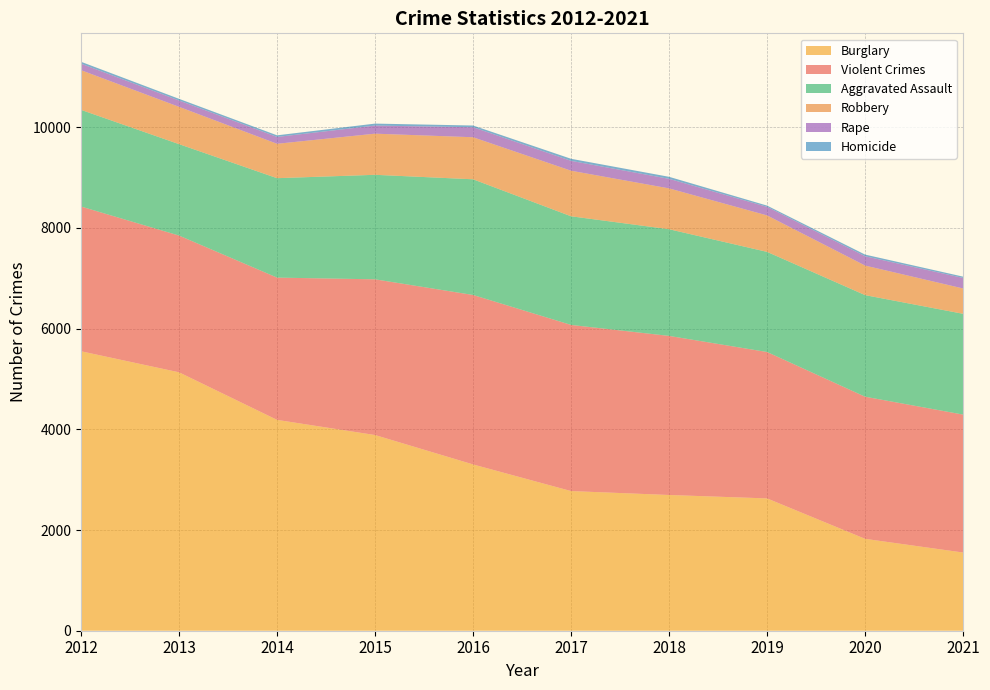

Reading left to right, what are all the values shown in this chart?

Violent Crimes: 2875	2716	2826	3093	3366	3300	3160	2908	2823	2740
Robbery: 788	741	683	817	835	905	811	724	587	503
Burglary: 5551	5133	4188	3887	3303	2774	2696	2628	1825	1553
Aggravated Assault: 1920	1816	1975	2076	2298	2158	2119	1989	2018	2002
Homicide: 38	33	32	39	34	41	40	25	33	26
Rape: 129	126	136	161	199	196	190	170	185	209